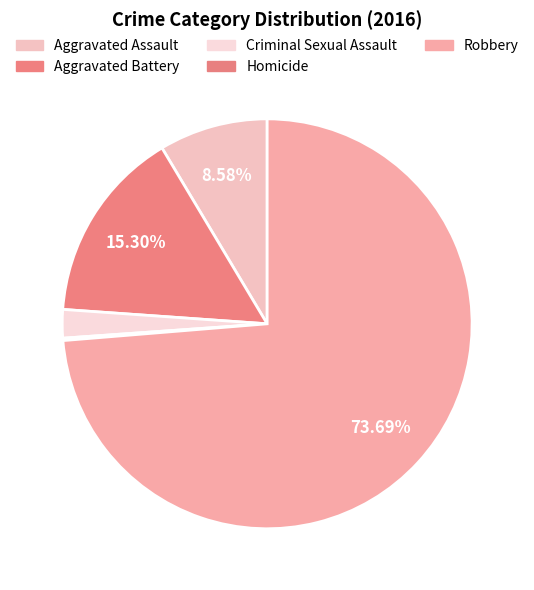

What percentage is the Robbery slice, to the nearest percent?

74%